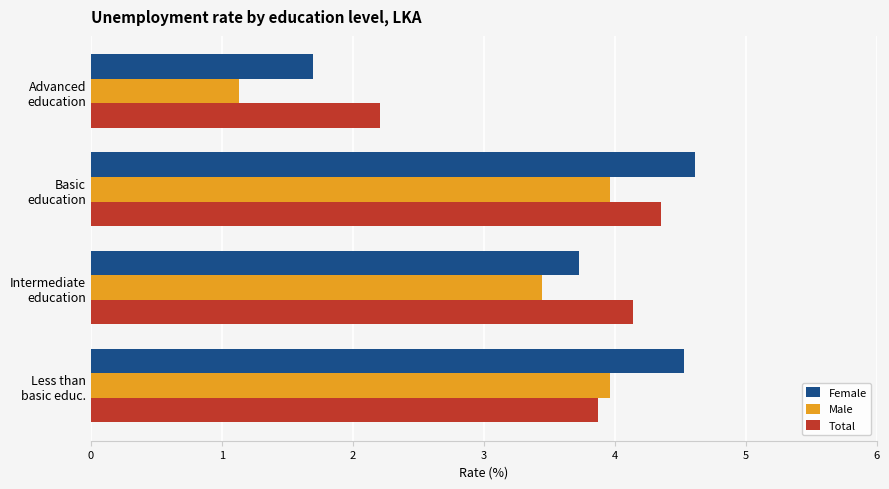

Rank the series by their maximum value, from lowest to highest.

Male, Total, Female